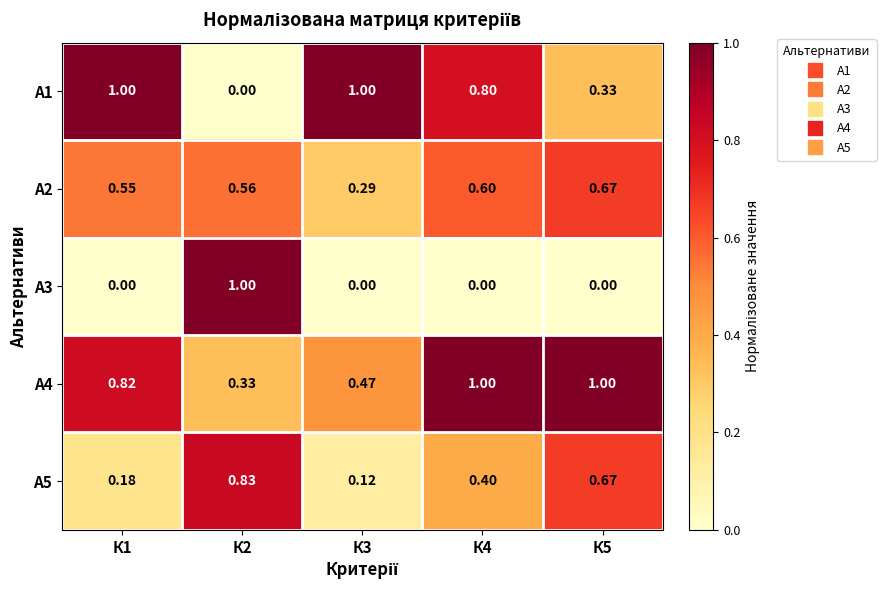

Is the value of А2 at К3 greater than the value of А5 at К5?

No